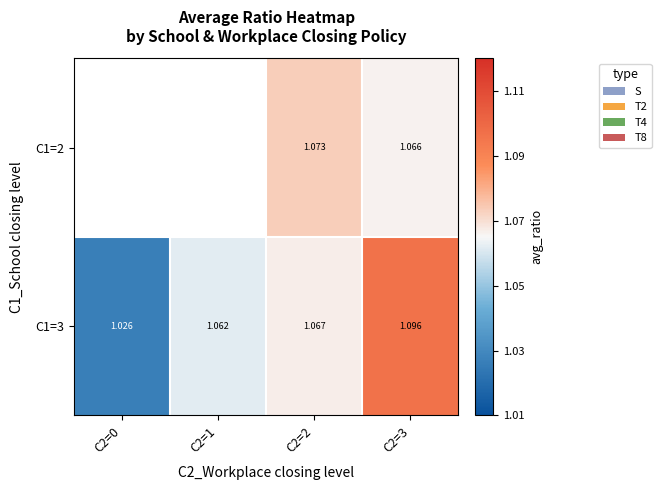

True or false: C1=3 has a value of 0.5 at C2=2.

False